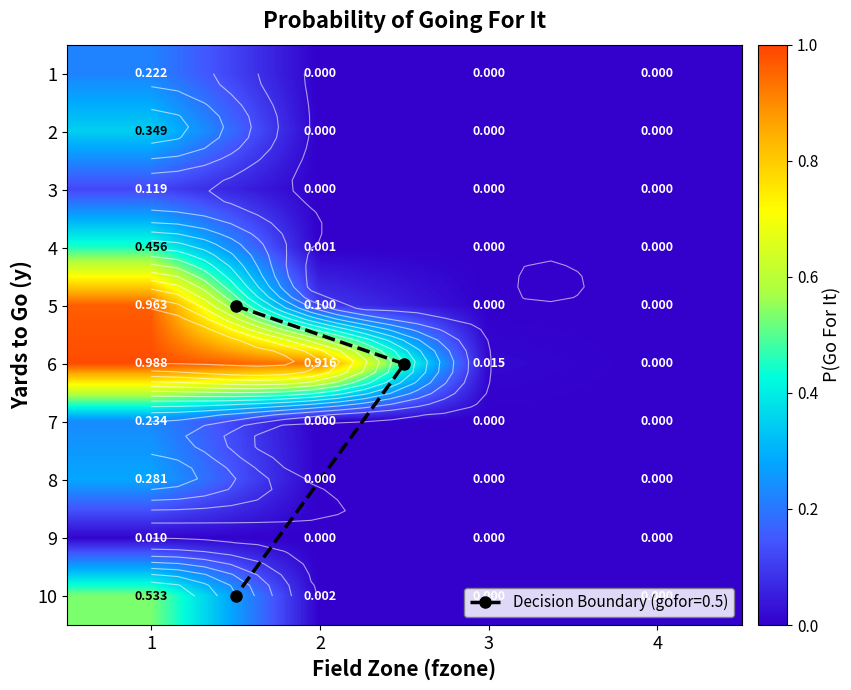

Between 2 and 1, which is larger?

1